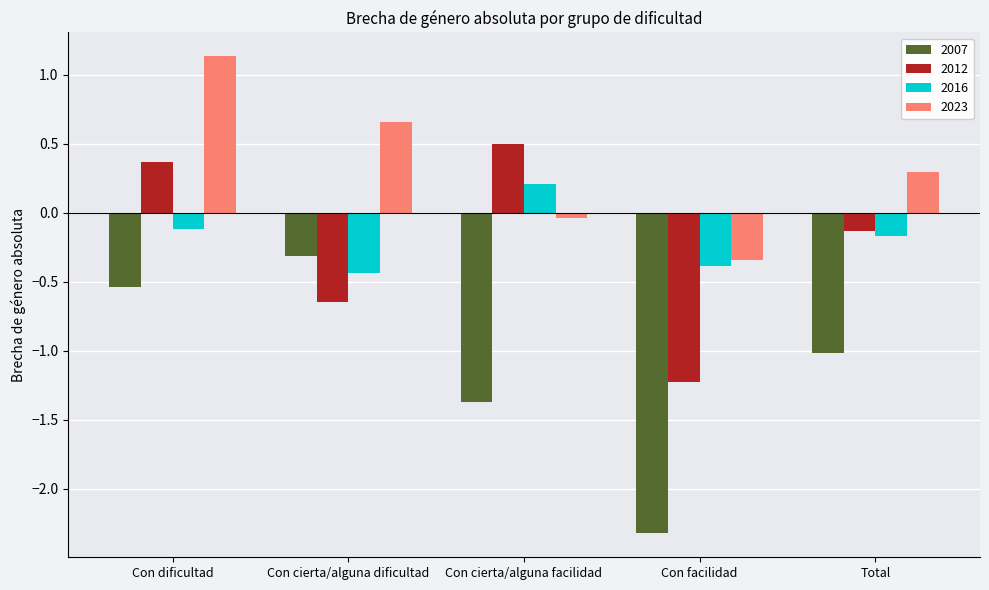

The 2023 series shows 1.5 at Con dificultad. True or false?

False